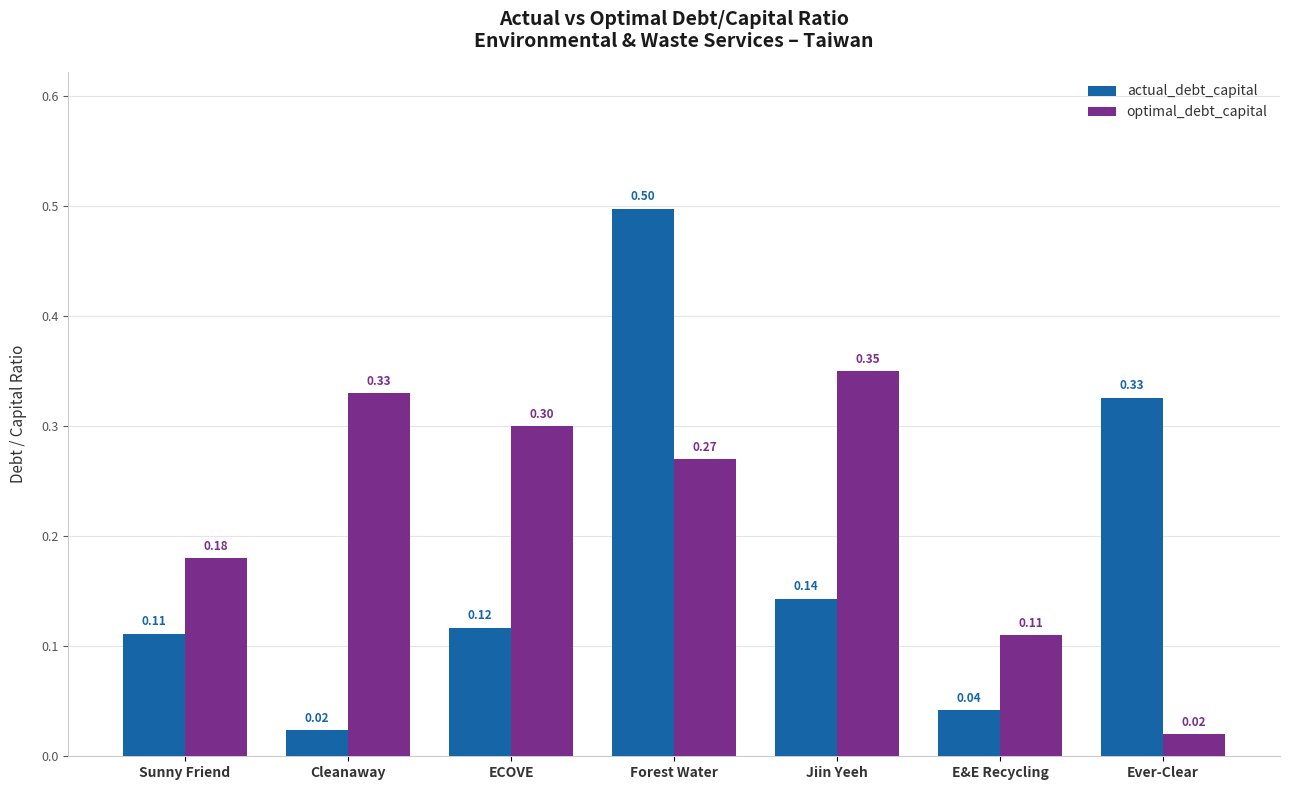

What are all the series names shown in the legend?

actual_debt_capital, optimal_debt_capital